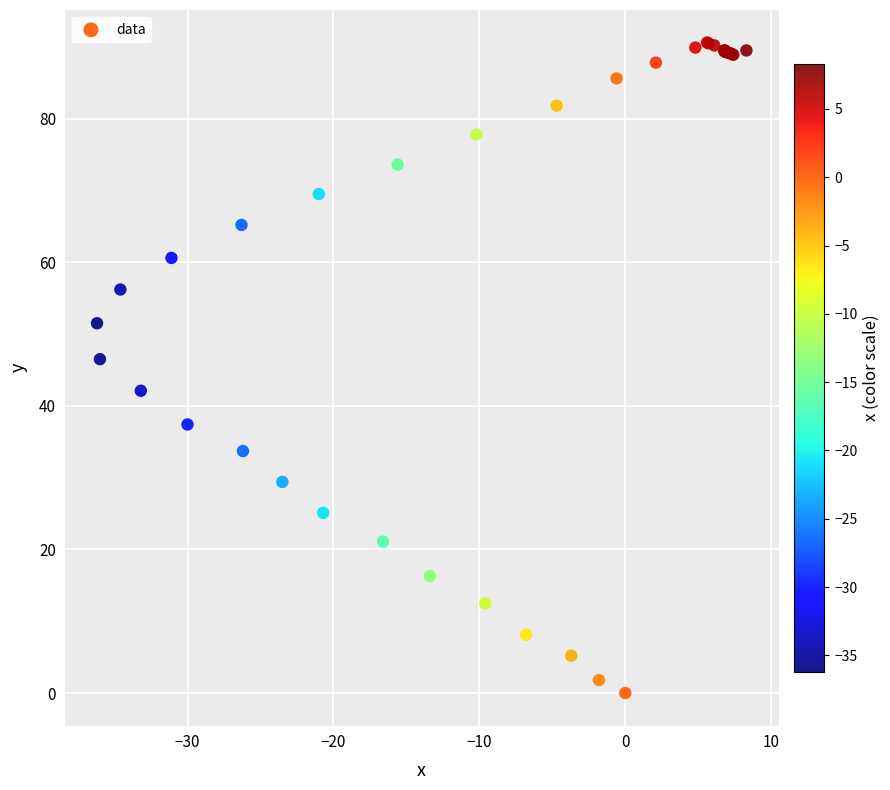

What Y value in the scatter plot is closest to 45?

46.5